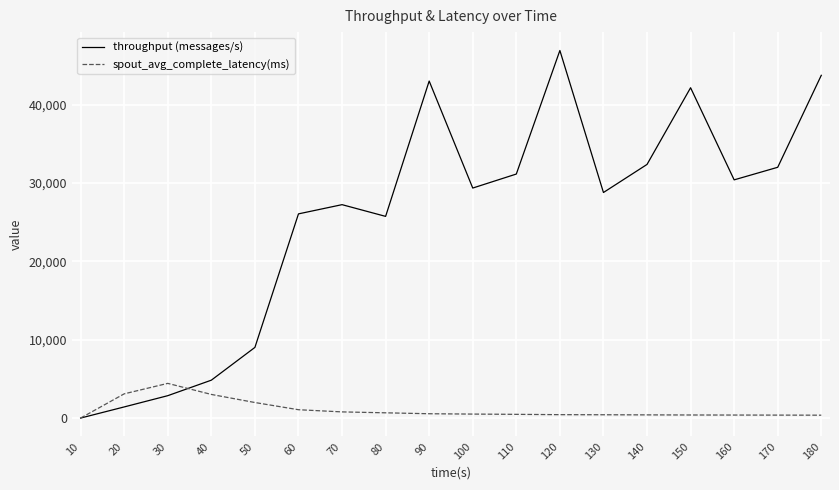

What is the greatest value displayed?

46896.0